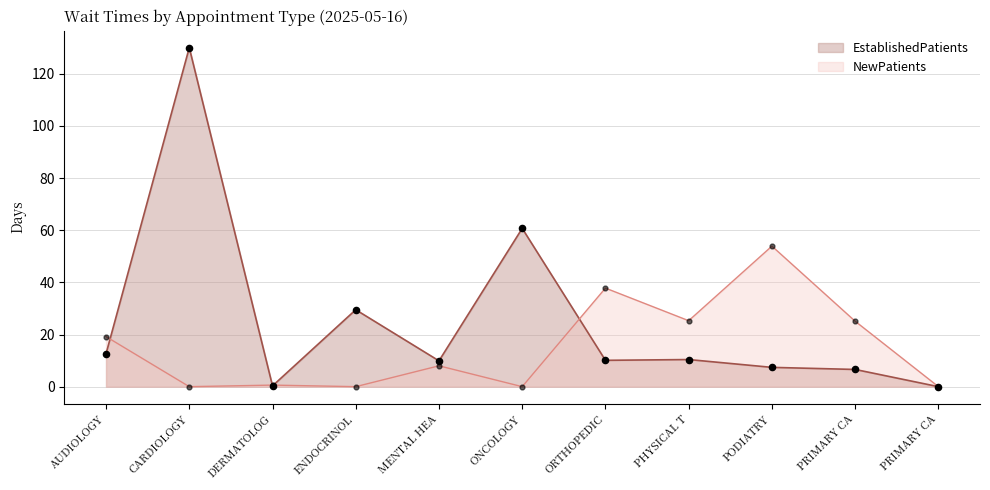

What is the total value across all series at AUDIOLOGY?

31.8